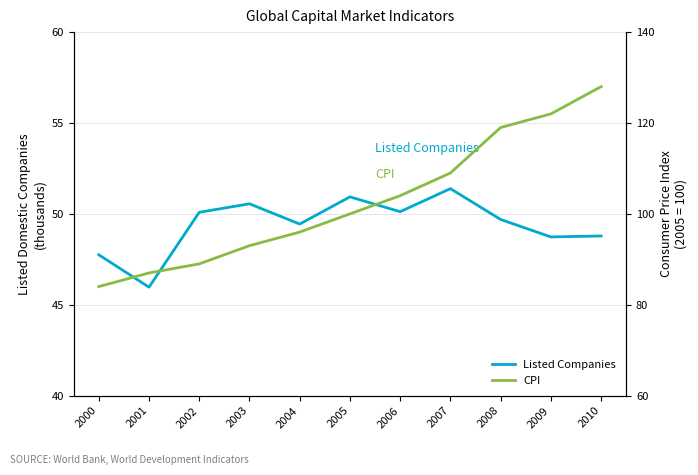

At which category is the sum across all series the highest?

2010